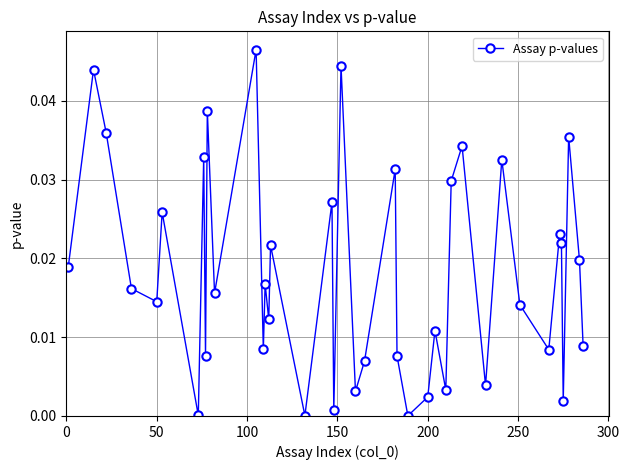

What is the sum of all values?

0.7